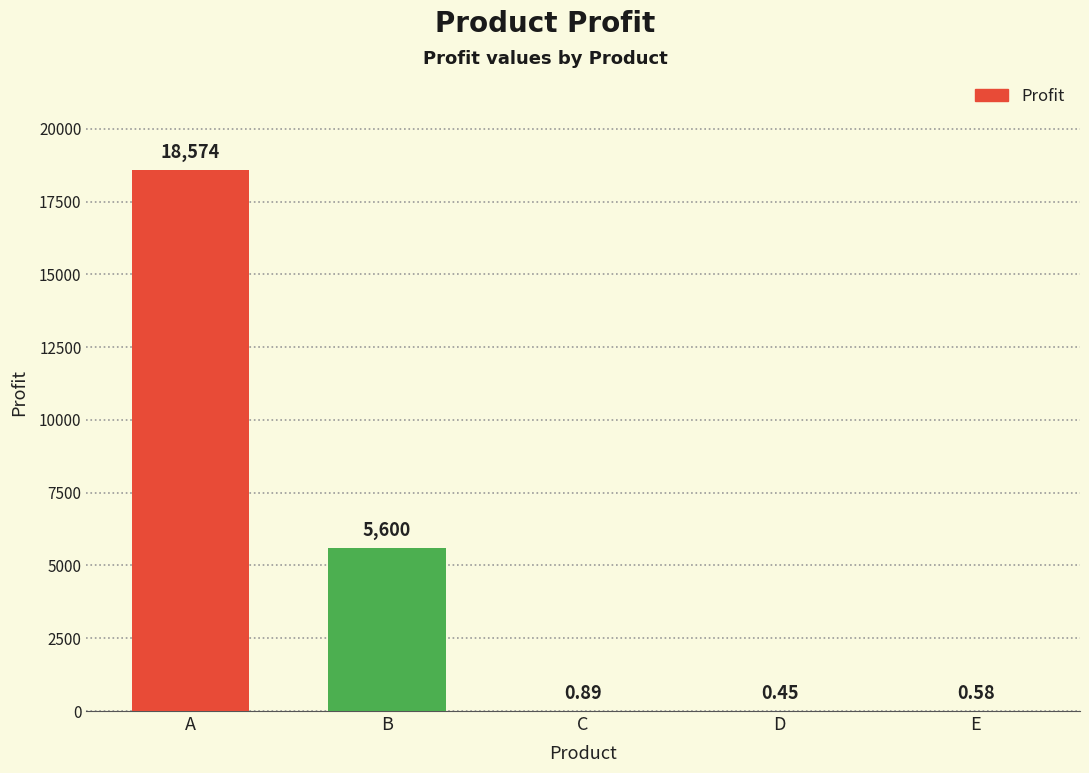

What is the sum of all values?

24175.9